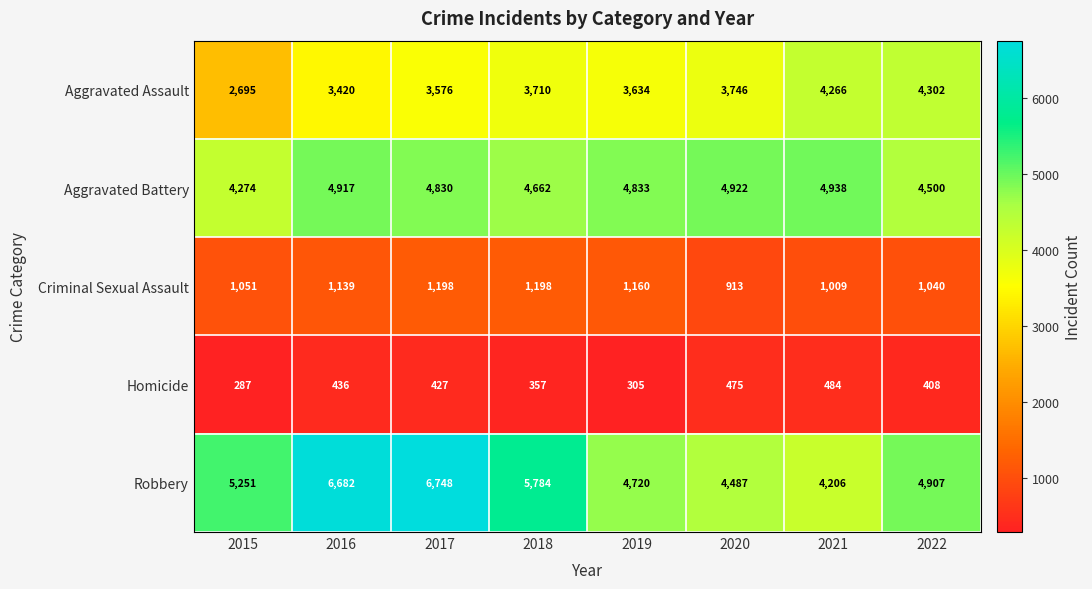

What is the difference between the maximum and minimum values in the Homicide series?

197